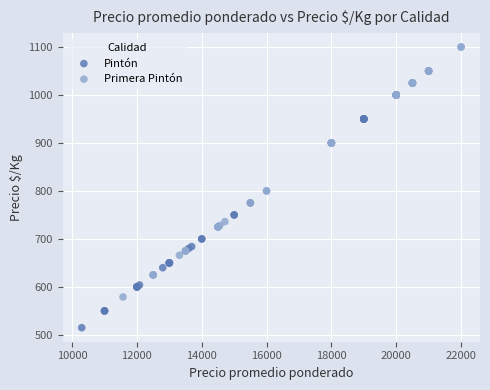

Which series contains the lowest Y value?

Pintón